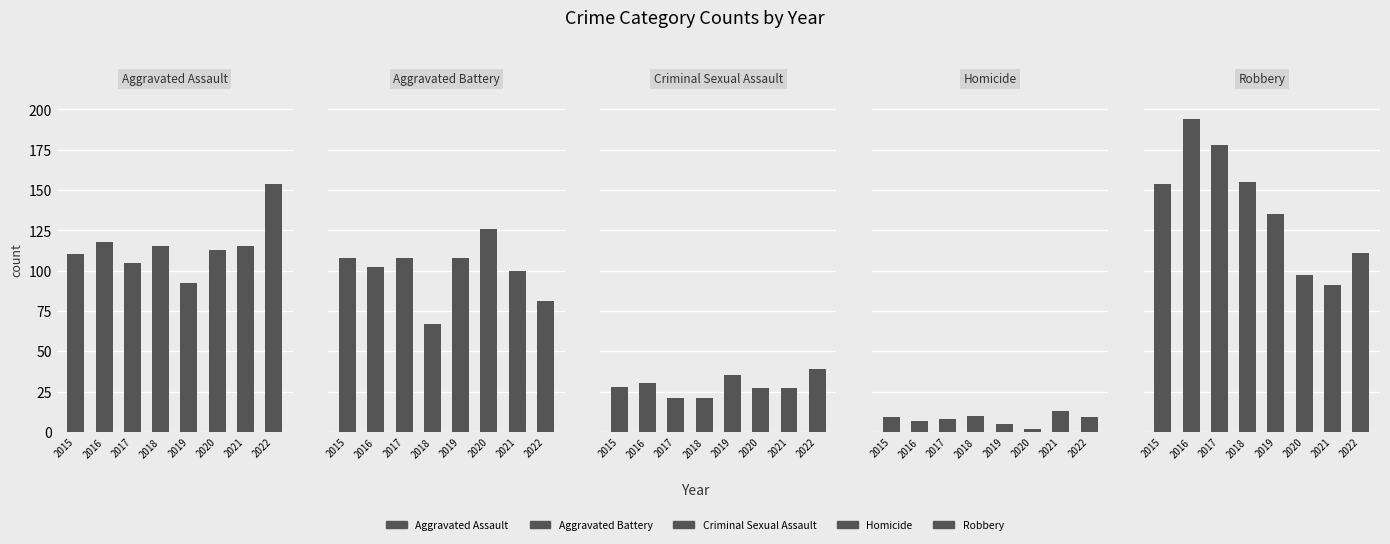

Which label corresponds to the smallest value in the chart?

2020